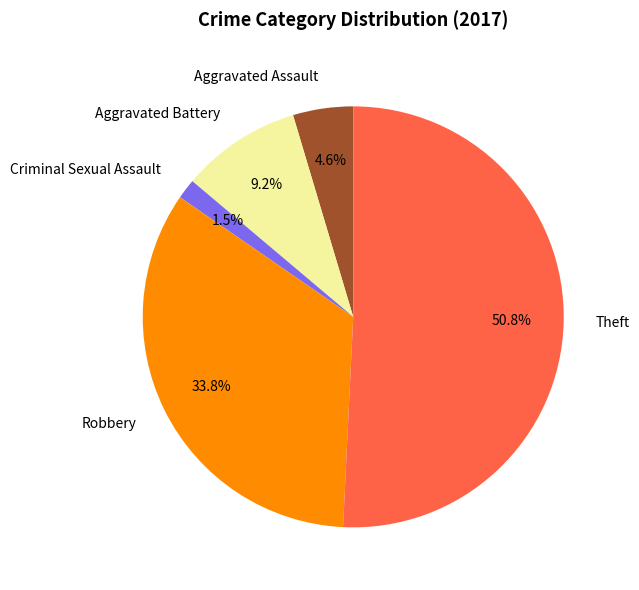

Is the sum of Aggravated Battery and Robbery greater than half?

No